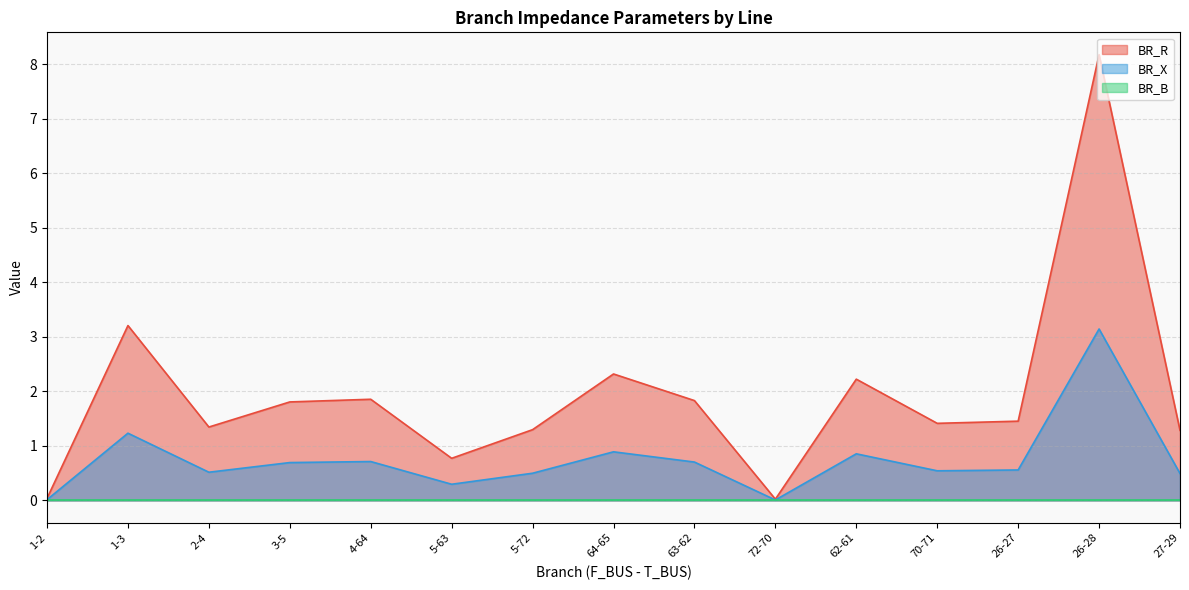

Read the BR_R value at 27-29.

1.3